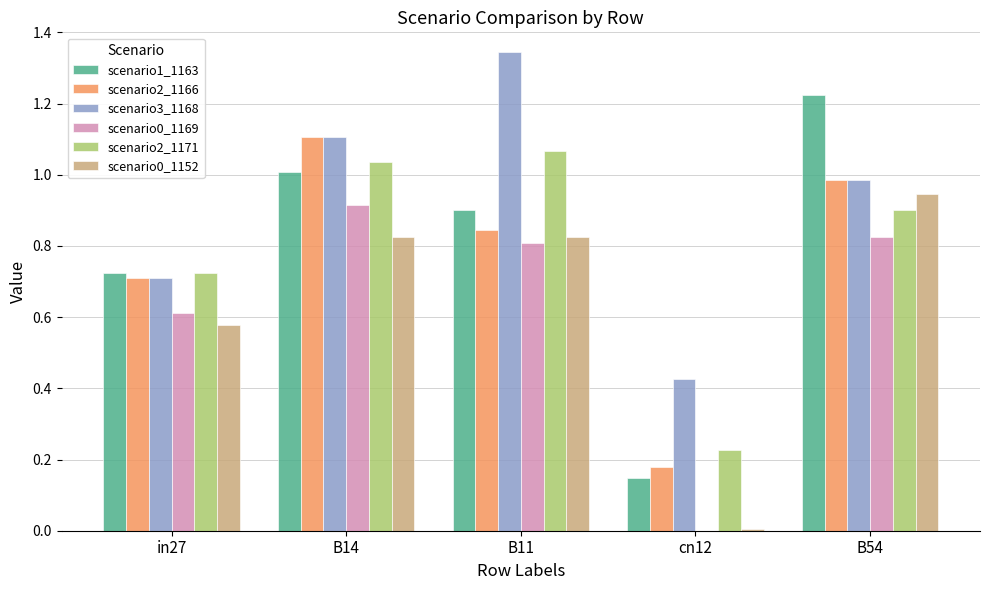

Are the bars grouped side by side (vs. stacked)?

Yes